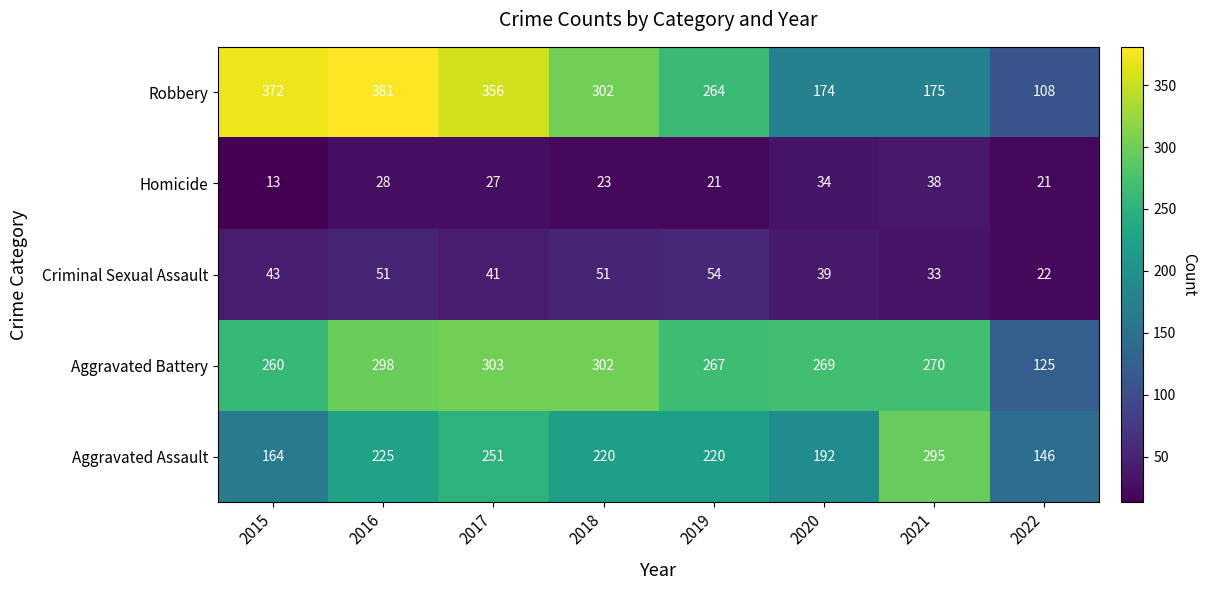

Rank the series by their maximum value, from lowest to highest.

Homicide, Criminal Sexual Assault, Aggravated Assault, Aggravated Battery, Robbery